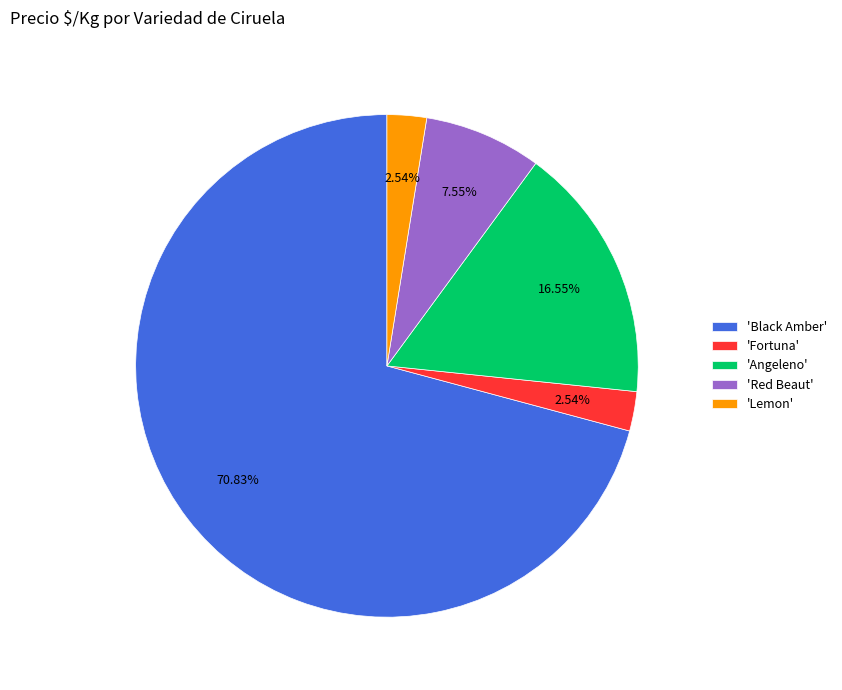

What is the ratio of the value at 'Lemon' to the value at 'Red Beaut'?

0.3